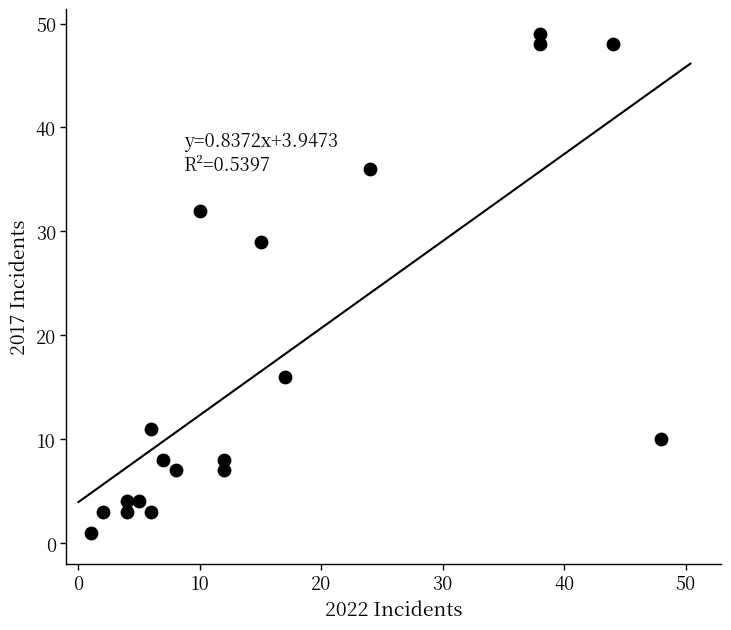

What is the range of X values (max minus min)?

47